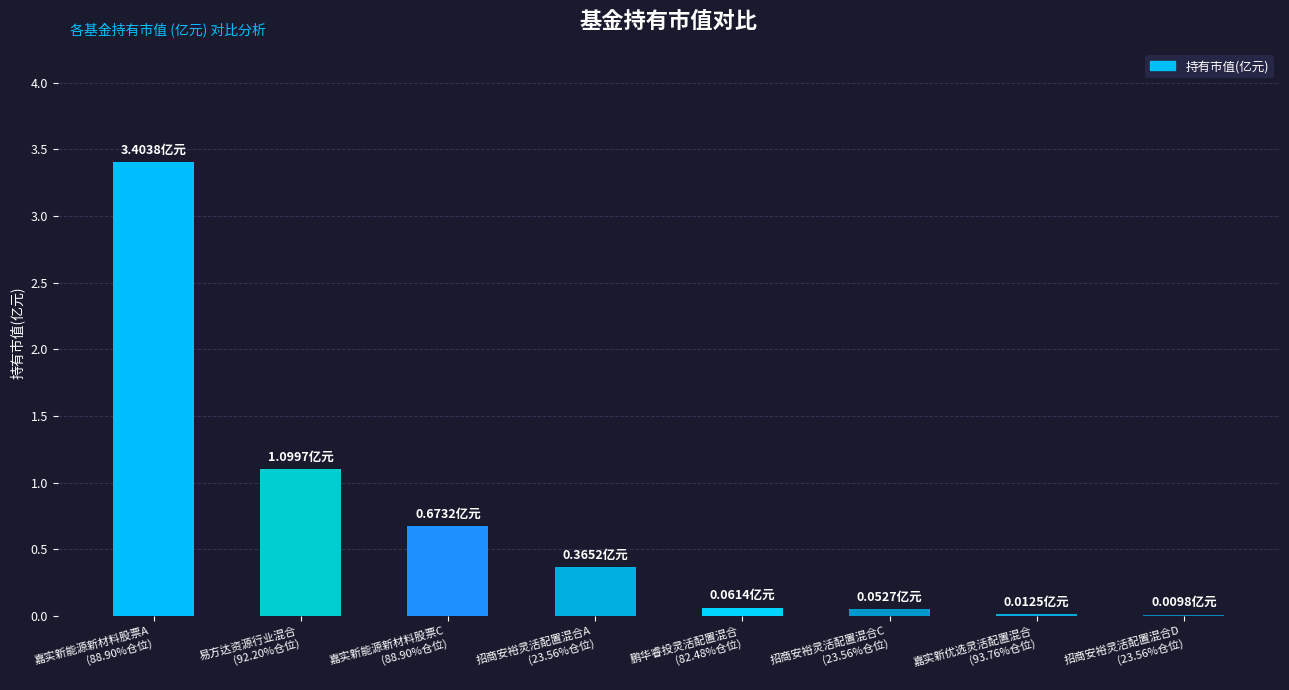

What is the sum of all values?

5.7